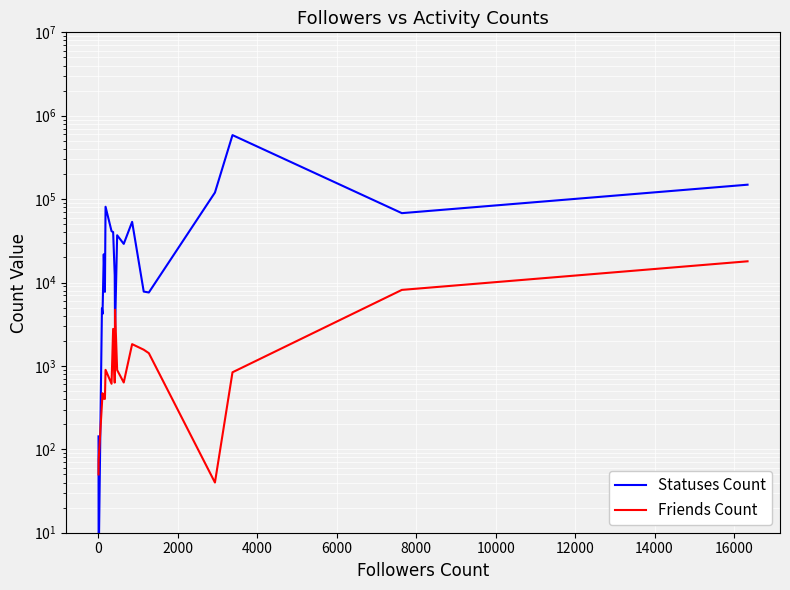

What is the lowest value of the friends_count series?

40